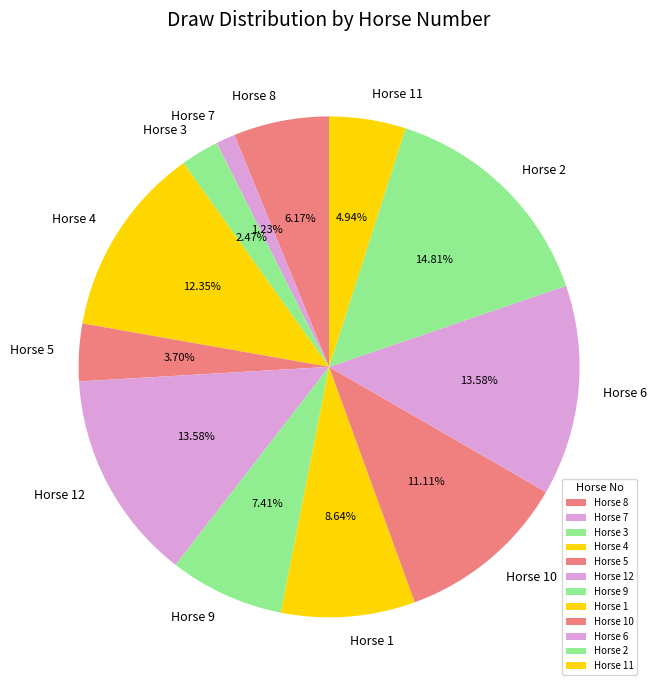

Is Horse 5 the majority of the pie?

No